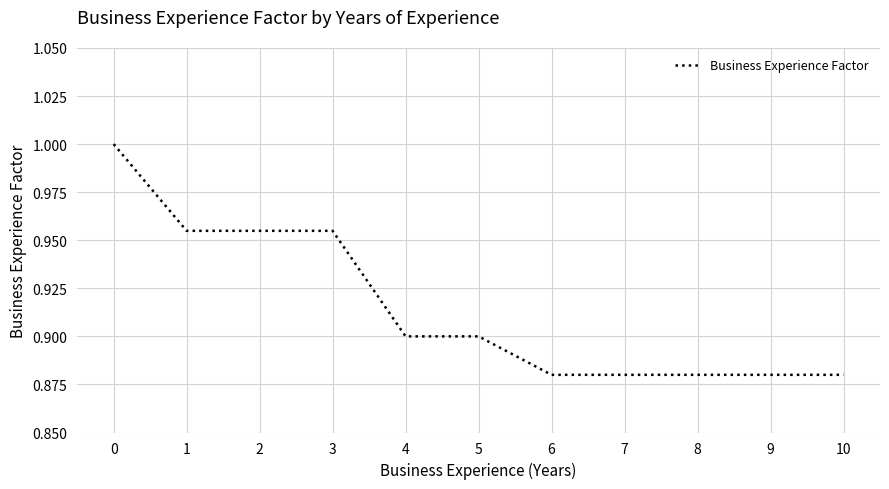

How many lines are shown in the chart?

1